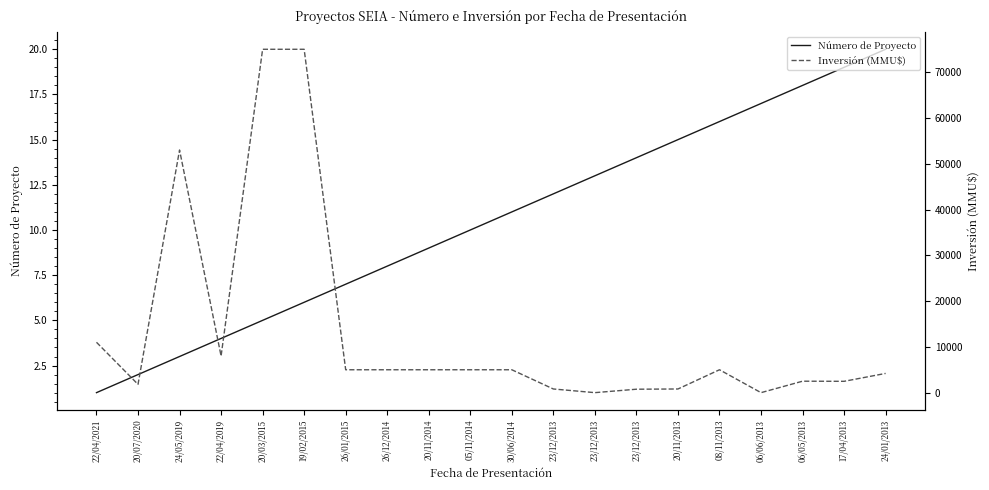

Does the chart display data point markers on the line(s)?

No